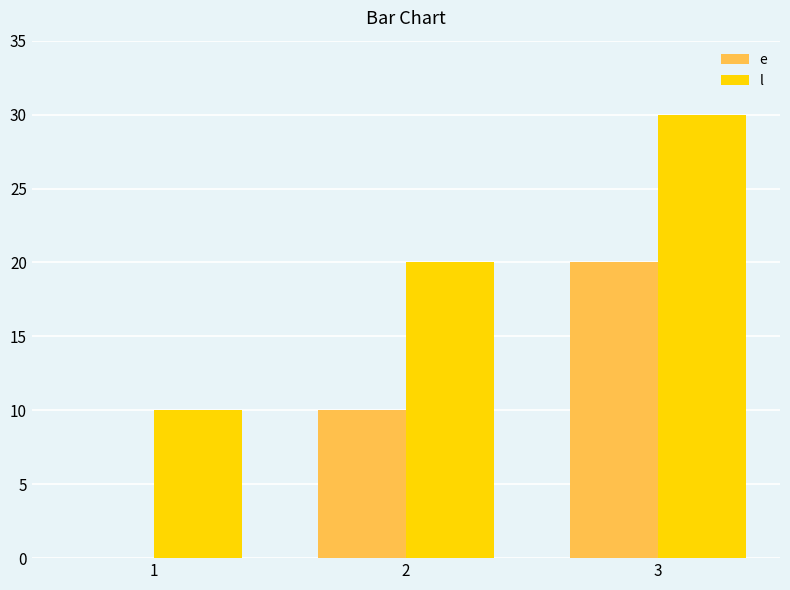

What is the sum of the e values at 1 and 2?

10